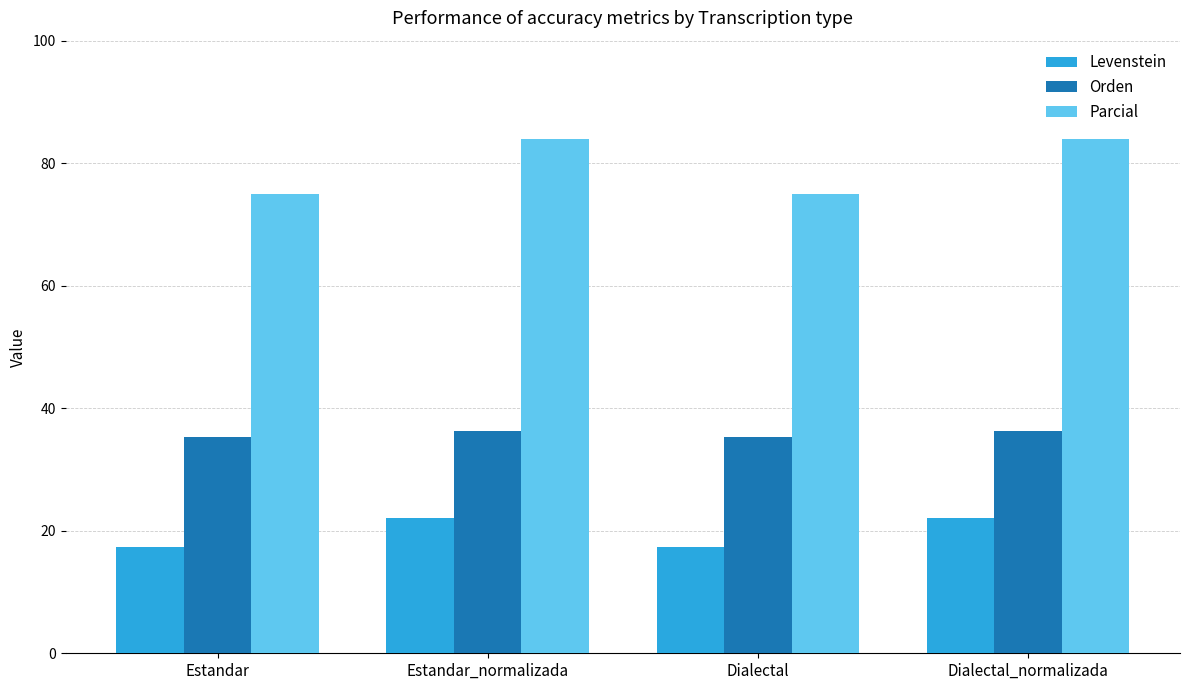

Reading right to left, transcribe all the data shown in this chart.

Levenstein: 22.1	17.4	22.1	17.4
Orden: 36.2	35.4	36.2	35.4
Parcial: 84.0	75.0	84.0	75.0